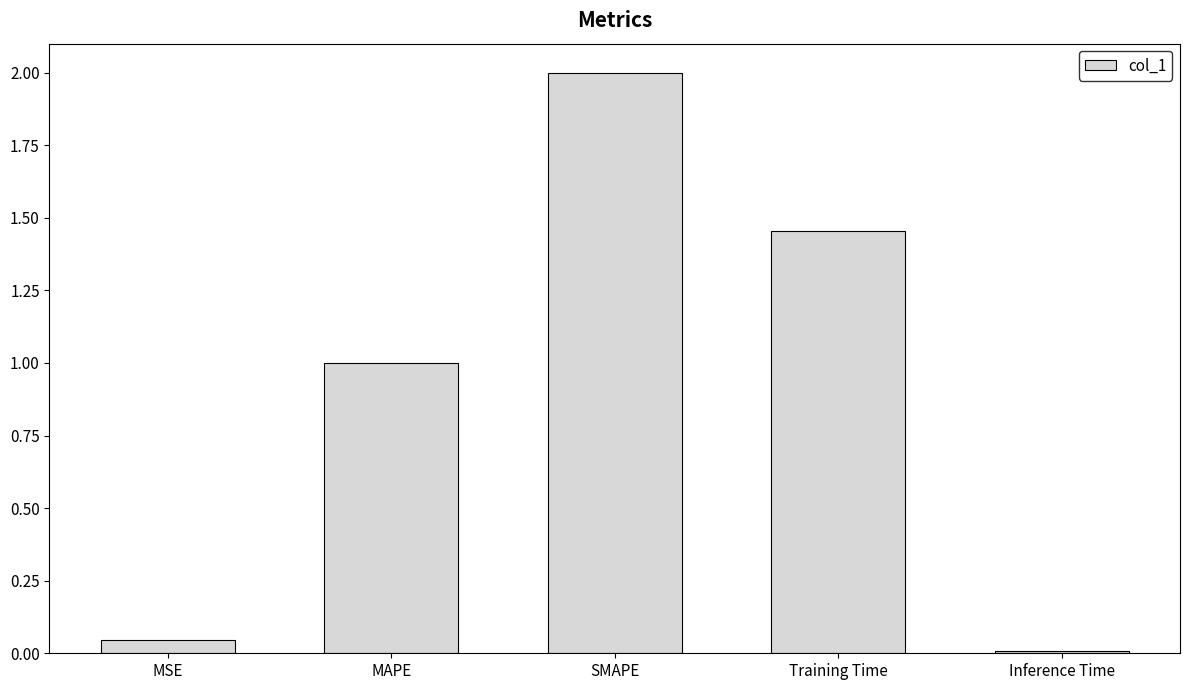

What is the maximum value shown in the chart?

2.0